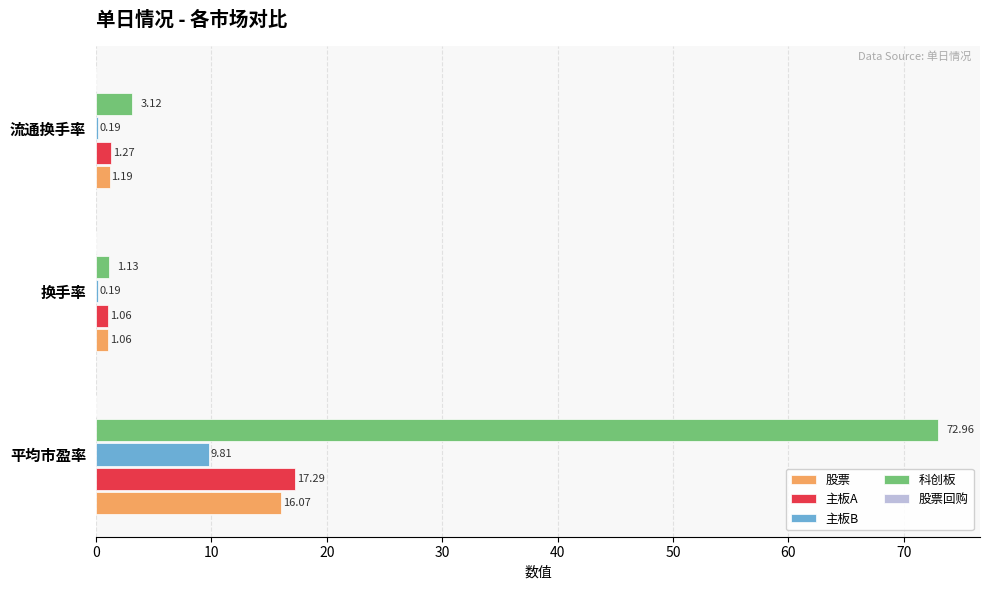

Between 平均市盈率 and 流通换手率, which series saw the biggest shift?

科创板